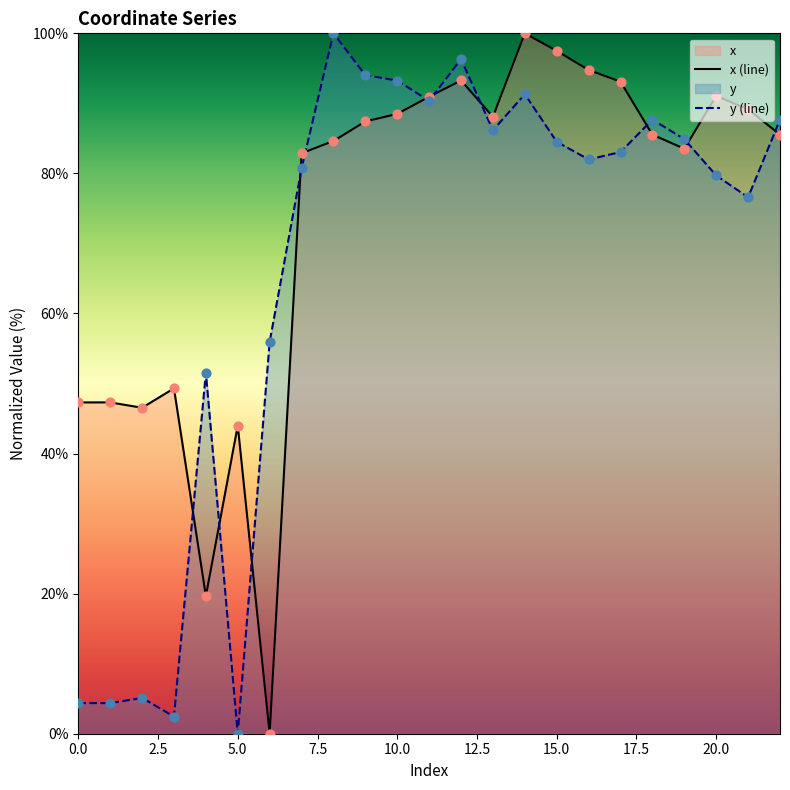

Which series reaches the minimum Y coordinate?

x (line)